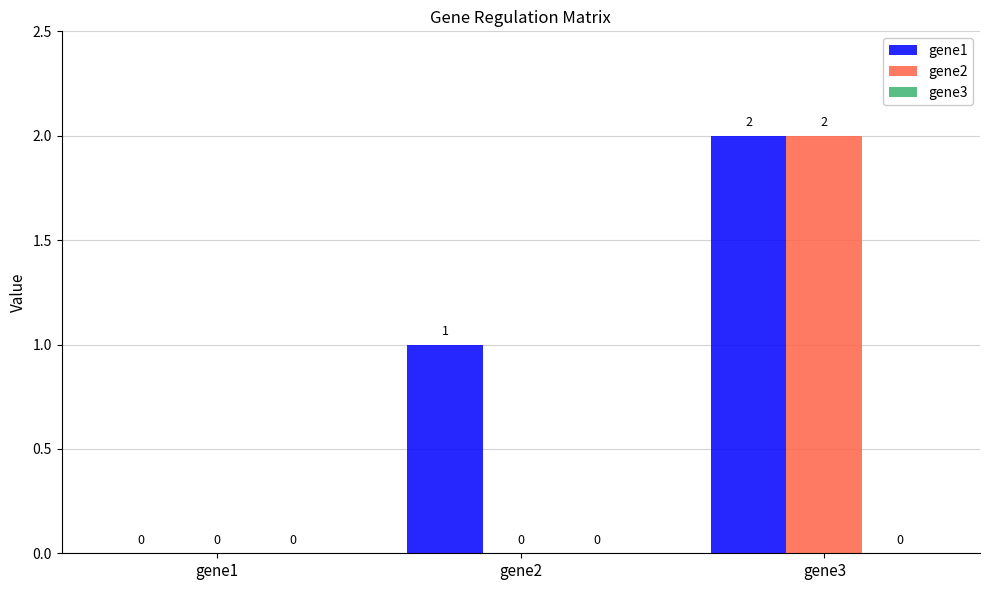

The value of gene1 at gene3 is 3. True or false?

False